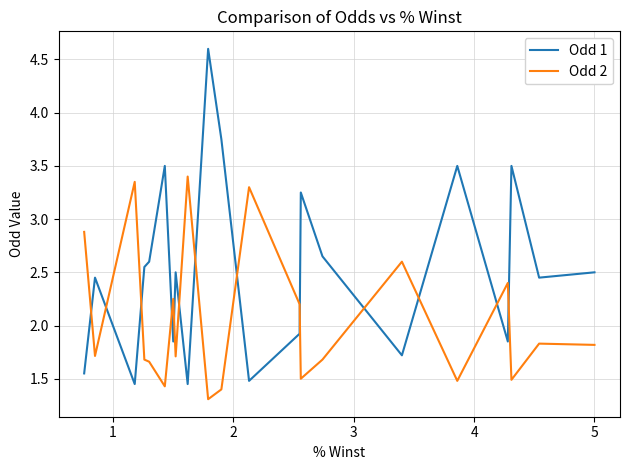

How many times do Odd 1 and Odd 2 cross each other?

13